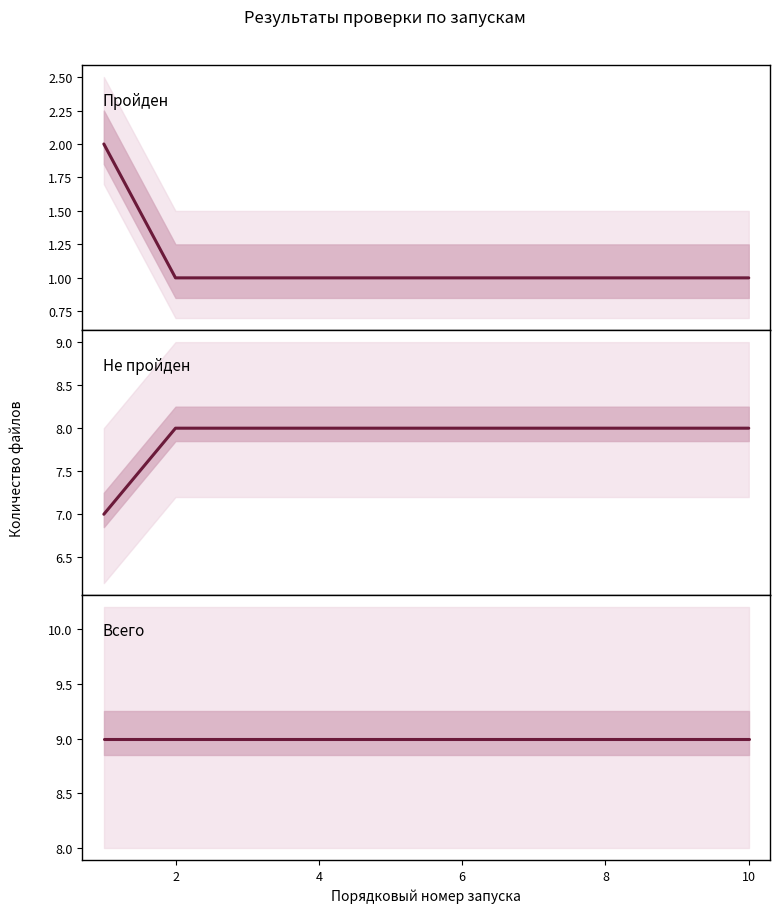

What is the label of the 4th point from the left?

4